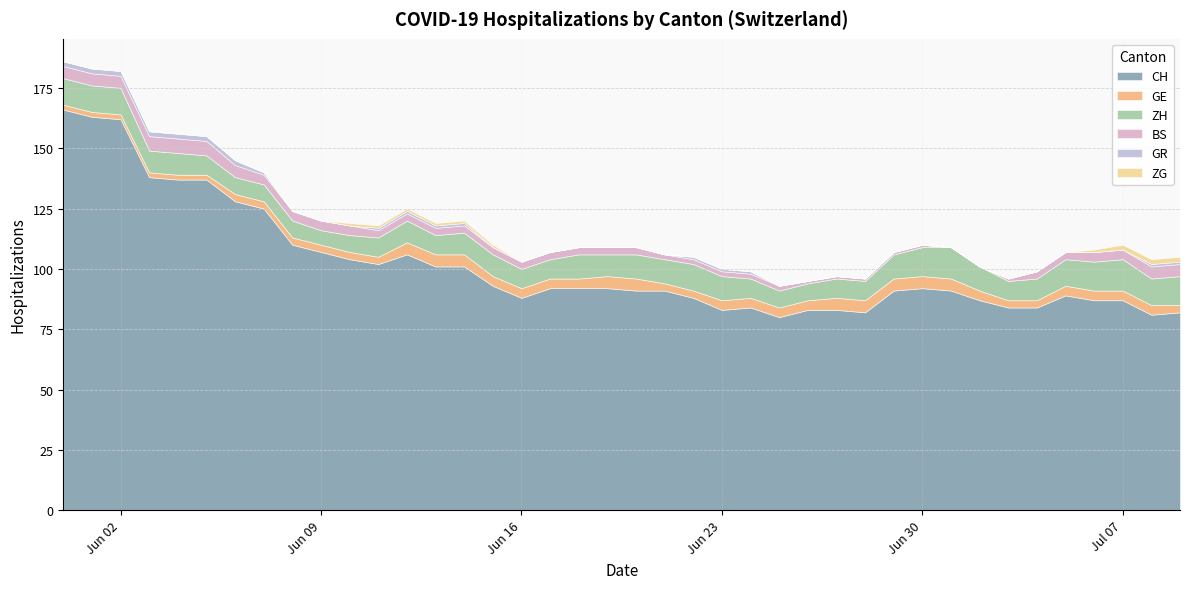

What is the value of the CH point at the 38th from the left?

87